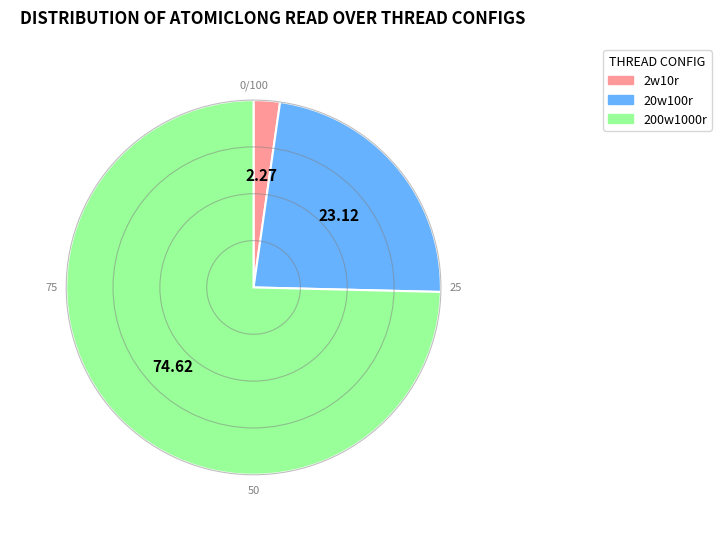

How many segments does this pie chart have?

3